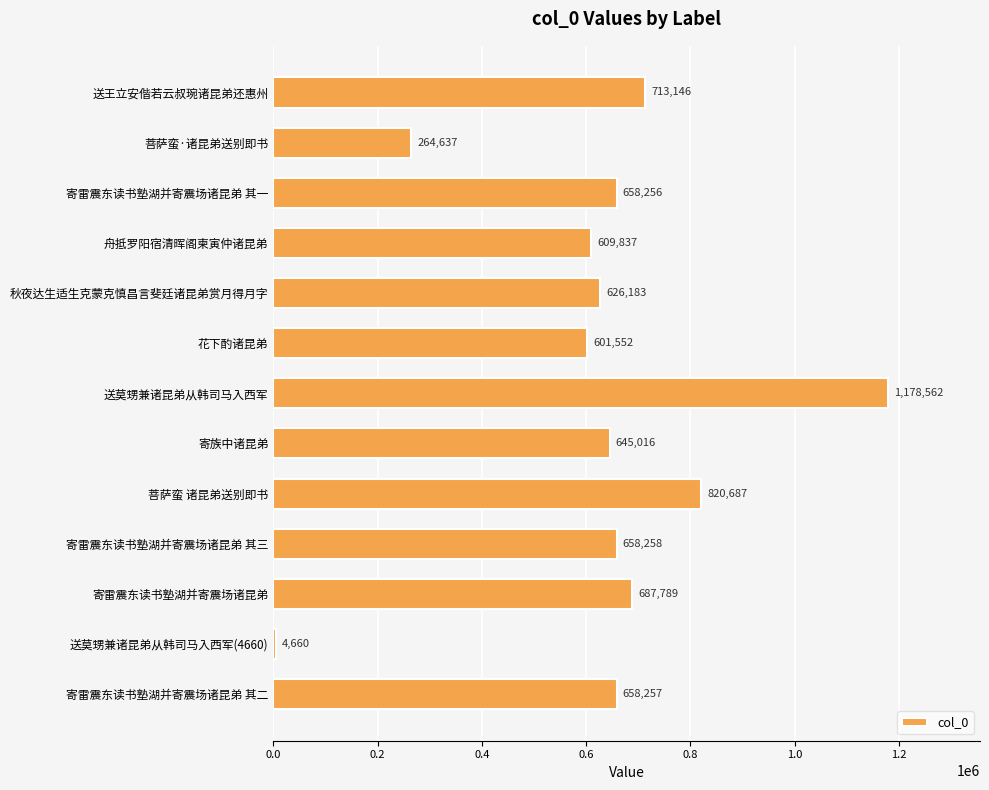

Between 寄雷震东读书塾湖并寄震场诸昆弟 其二 and 菩萨蛮 诸昆弟送别即书, which is larger?

菩萨蛮 诸昆弟送别即书